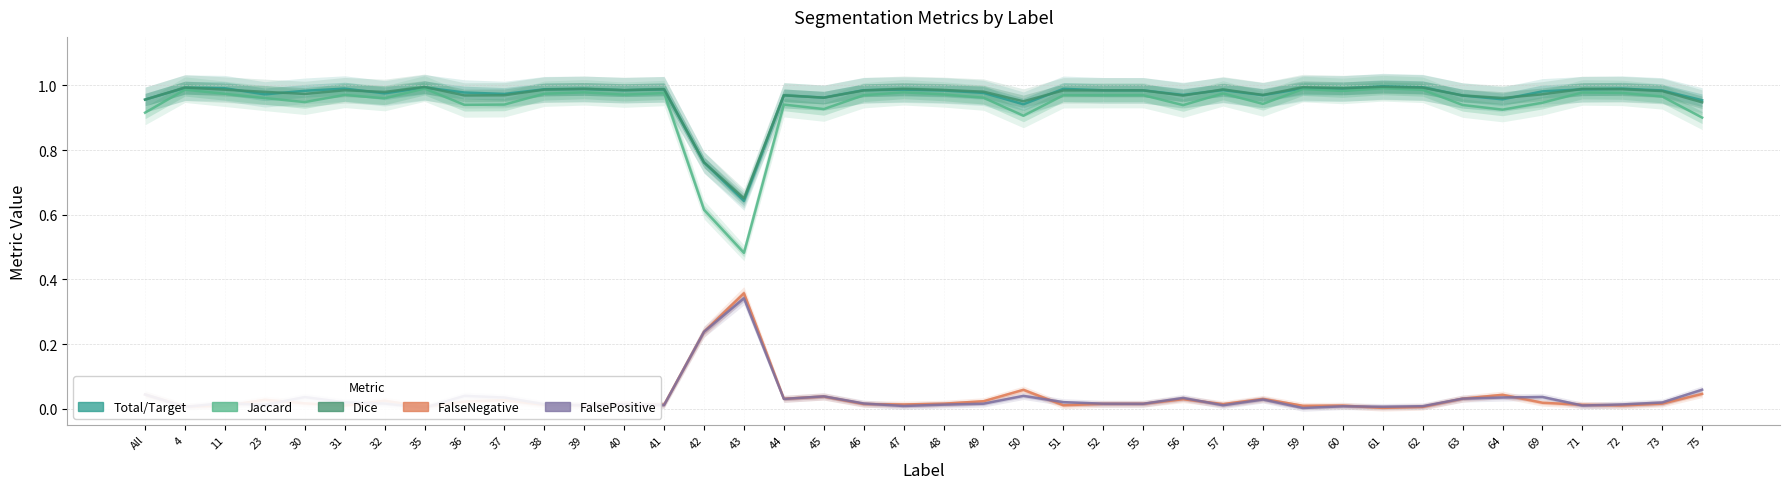

Reading left to right, what are all the values shown in this chart?

Total/Target: All=1.0	4=1.0	11=1.0	23=1.0	30=1.0	31=1.0	32=1.0	35=1.0	36=1.0	37=1.0	38=1.0	39=1.0	40=1.0	41=1.0	42=0.8	43=0.6	44=1.0	45=1.0	46=1.0	47=1.0	48=1.0	49=1.0	50=0.9	51=1.0	52=1.0	55=1.0	56=1.0	57=1.0	58=1.0	59=1.0	60=1.0	61=1.0	62=1.0	63=1.0	64=1.0	69=1.0	71=1.0	72=1.0	73=1.0	75=1.0
Jaccard: All=0.9	4=1.0	11=1.0	23=1.0	30=0.9	31=1.0	32=1.0	35=1.0	36=0.9	37=0.9	38=1.0	39=1.0	40=1.0	41=1.0	42=0.6	43=0.5	44=0.9	45=0.9	46=1.0	47=1.0	48=1.0	49=1.0	50=0.9	51=1.0	52=1.0	55=1.0	56=0.9	57=1.0	58=0.9	59=1.0	60=1.0	61=1.0	62=1.0	63=0.9	64=0.9	69=0.9	71=1.0	72=1.0	73=1.0	75=0.9
Dice: All=1.0	4=1.0	11=1.0	23=1.0	30=1.0	31=1.0	32=1.0	35=1.0	36=1.0	37=1.0	38=1.0	39=1.0	40=1.0	41=1.0	42=0.8	43=0.7	44=1.0	45=1.0	46=1.0	47=1.0	48=1.0	49=1.0	50=1.0	51=1.0	52=1.0	55=1.0	56=1.0	57=1.0	58=1.0	59=1.0	60=1.0	61=1.0	62=1.0	63=1.0	64=1.0	69=1.0	71=1.0	72=1.0	73=1.0	75=0.9
FalseNegative: All=0.0	4=0.0	11=0.0	23=0.0	30=0.0	31=0.0	32=0.0	35=0.0	36=0.0	37=0.0	38=0.0	39=0.0	40=0.0	41=0.0	42=0.2	43=0.4	44=0.0	45=0.0	46=0.0	47=0.0	48=0.0	49=0.0	50=0.1	51=0.0	52=0.0	55=0.0	56=0.0	57=0.0	58=0.0	59=0.0	60=0.0	61=0.0	62=0.0	63=0.0	64=0.0	69=0.0	71=0.0	72=0.0	73=0.0	75=0.0
FalsePositive: All=0.0	4=0.0	11=0.0	23=0.0	30=0.0	31=0.0	32=0.0	35=0.0	36=0.0	37=0.0	38=0.0	39=0.0	40=0.0	41=0.0	42=0.2	43=0.3	44=0.0	45=0.0	46=0.0	47=0.0	48=0.0	49=0.0	50=0.0	51=0.0	52=0.0	55=0.0	56=0.0	57=0.0	58=0.0	59=0.0	60=0.0	61=0.0	62=0.0	63=0.0	64=0.0	69=0.0	71=0.0	72=0.0	73=0.0	75=0.1